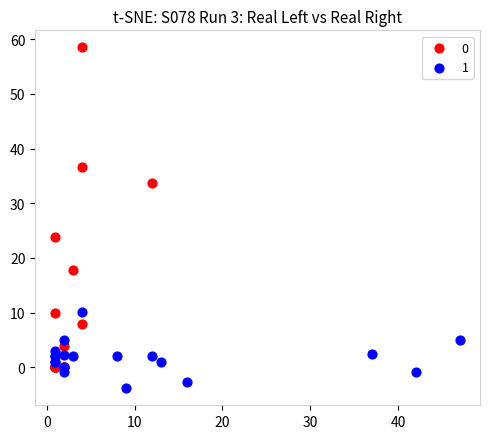

What are all the series names shown in the legend?

0, 1